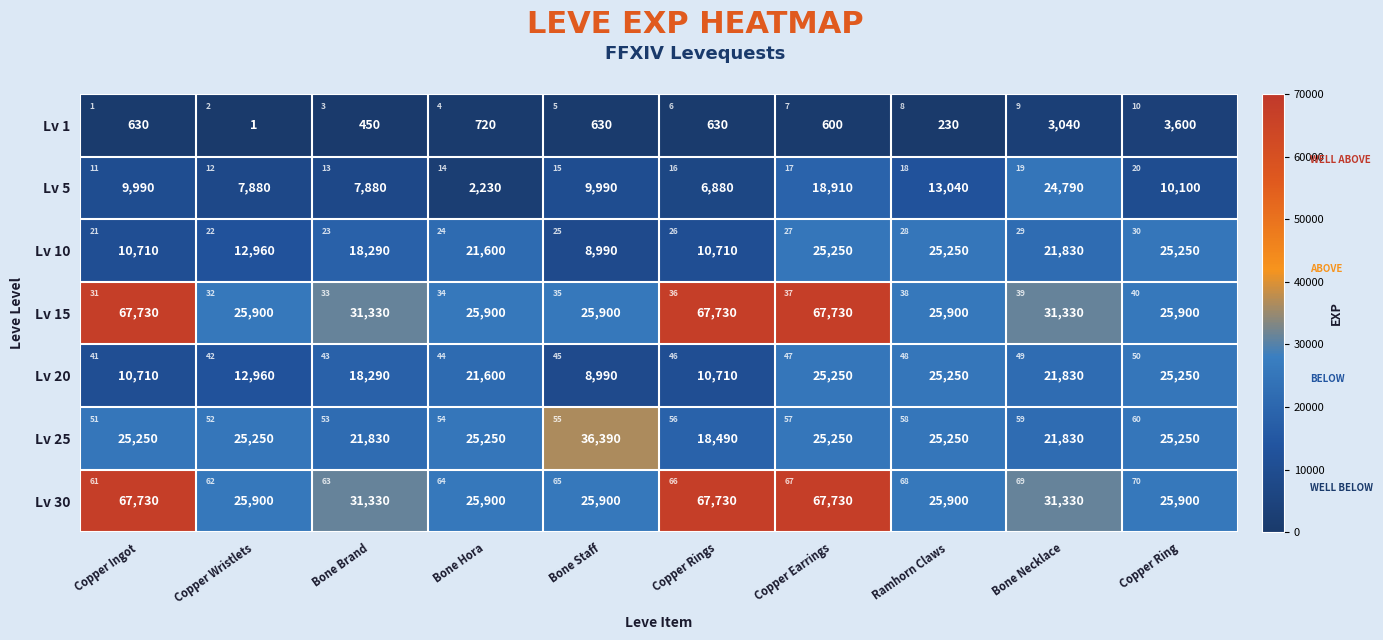

How many data points in Lv 10 are above 21600?

4